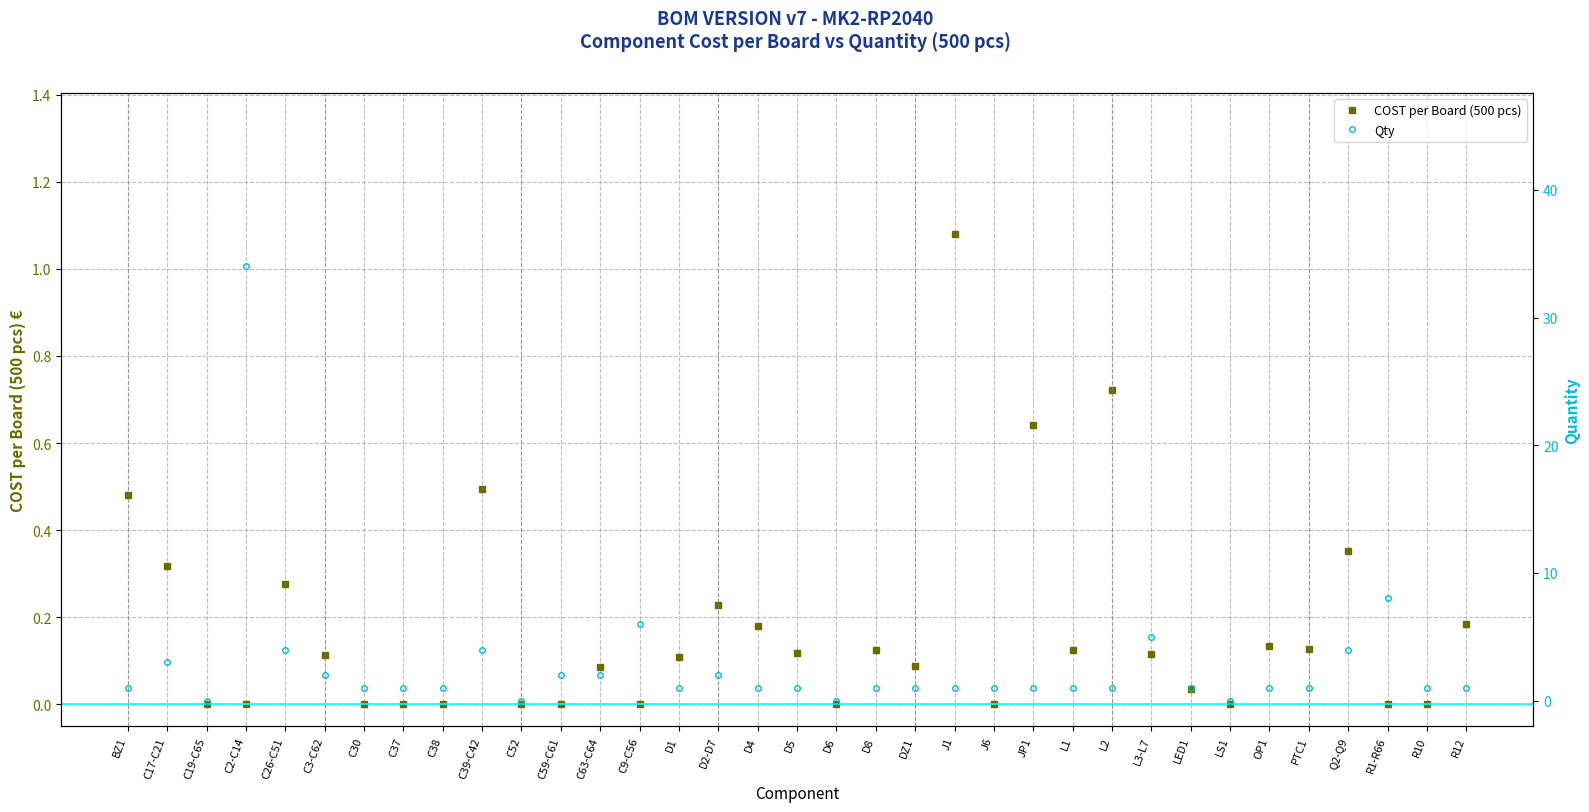

After their last crossing, which series has the higher values: Qty or COST per Board (500 pcs)?

Qty